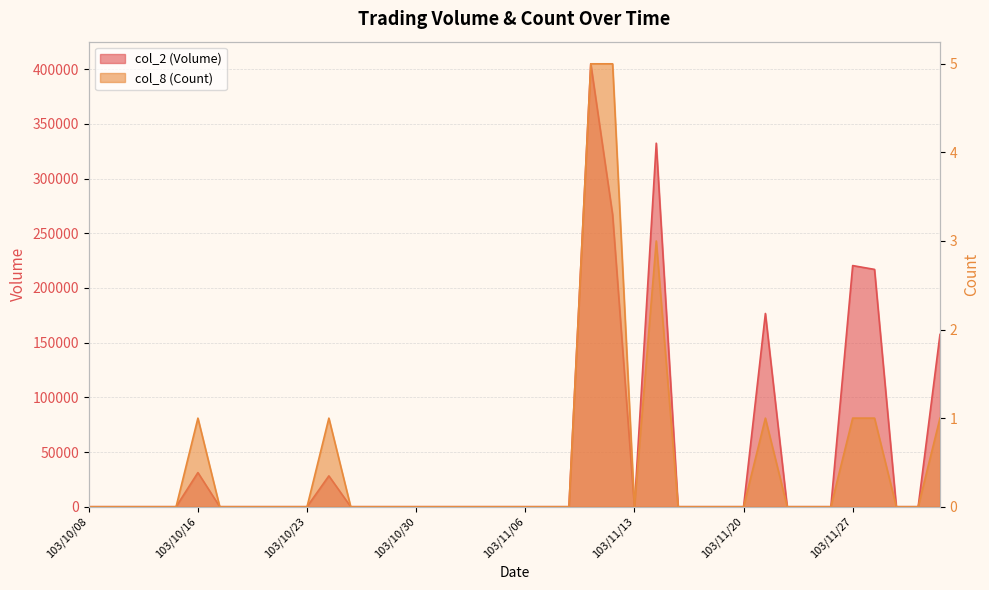

Which series has the widest spread of values?

col_2 (Volume)